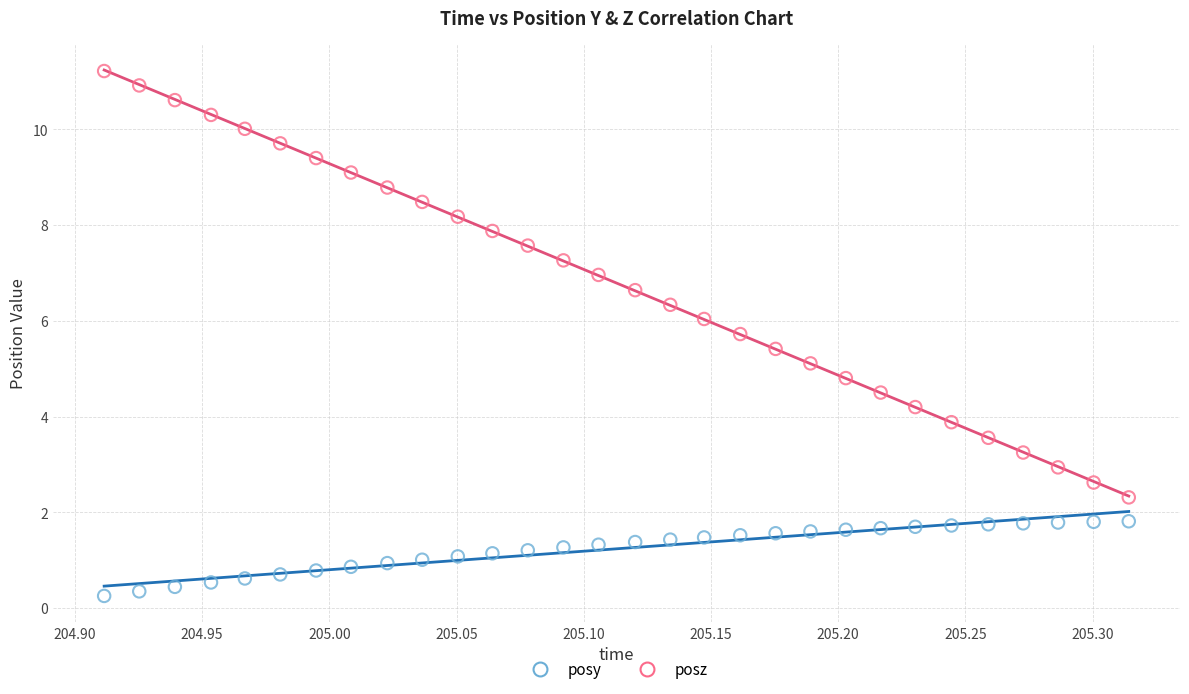

Which series reaches the minimum Y coordinate?

posy